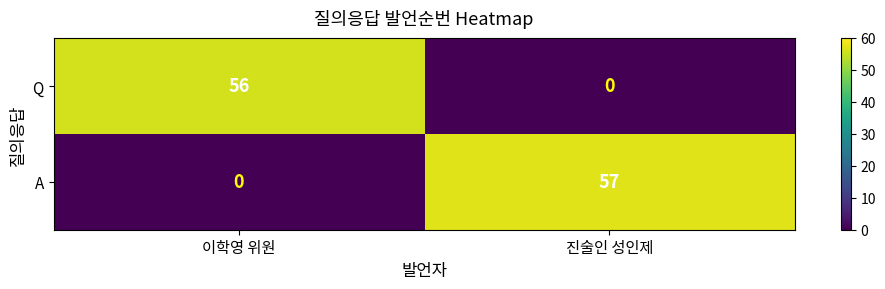

Rank the categories by Q value from highest to lowest.

이학영 위원, 진술인 성인제